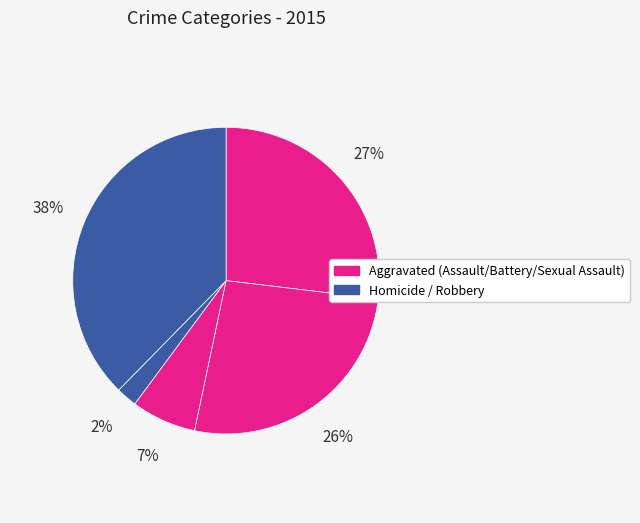

How many slices are in this pie chart?

5